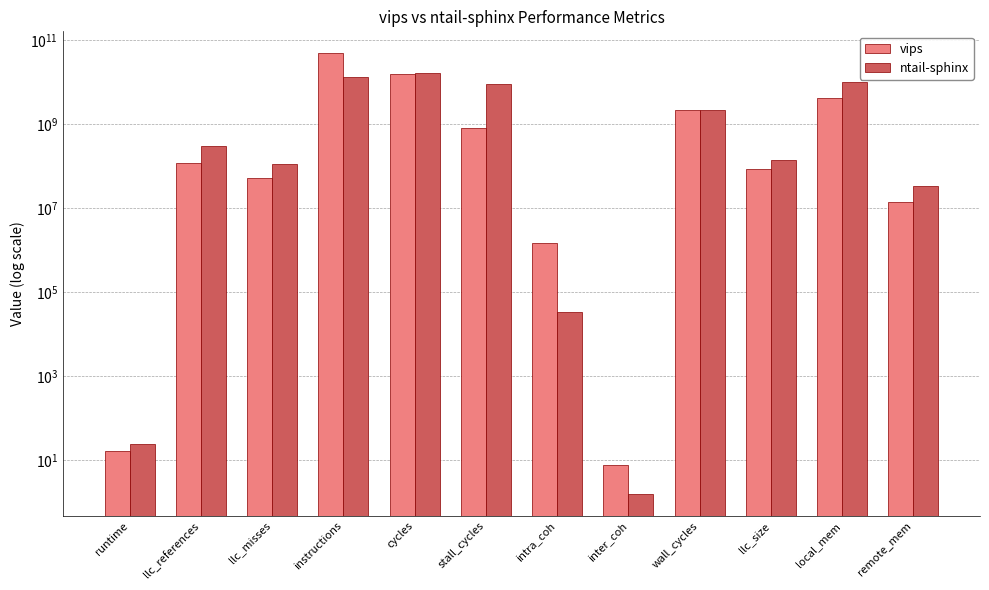

Which has a higher value, llc_misses or runtime?

llc_misses